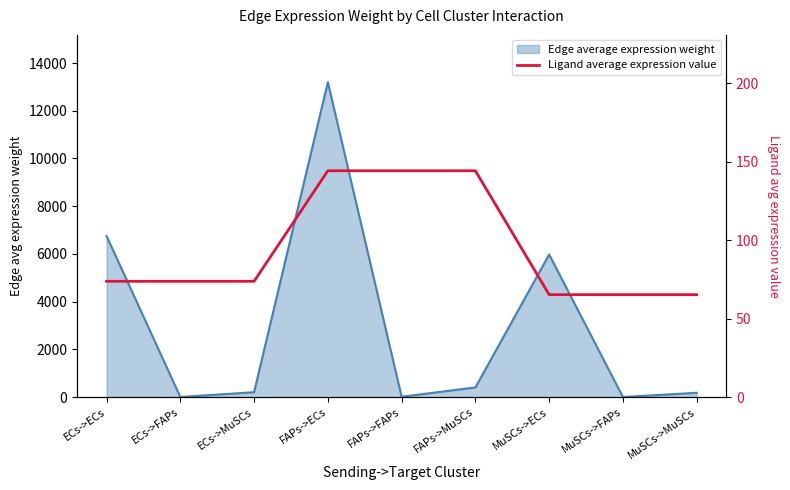

Count the number of categories in the chart.

9